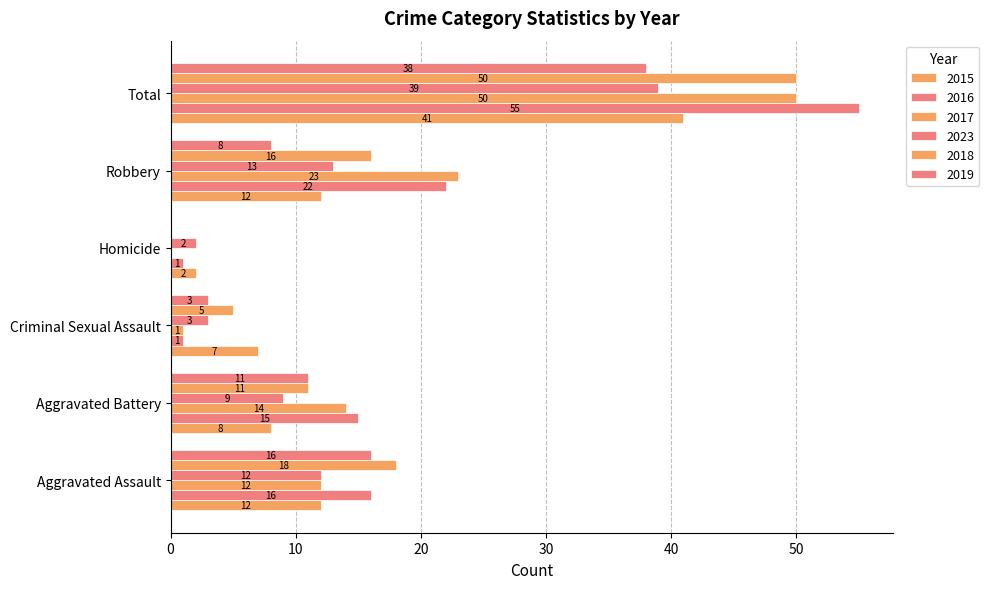

What is the label of the 1st bar from the left?

Aggravated Assault